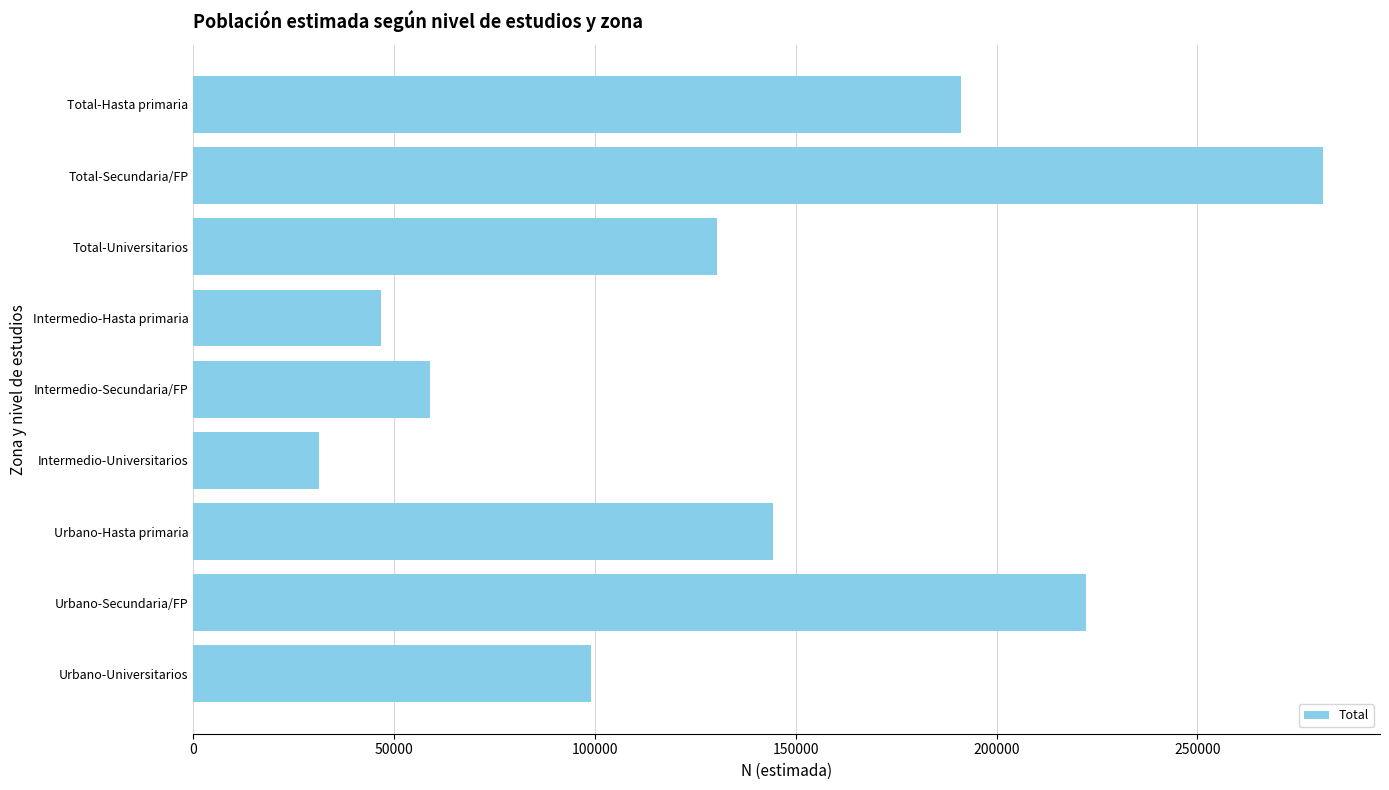

What is the minimum value shown in the chart?

31419